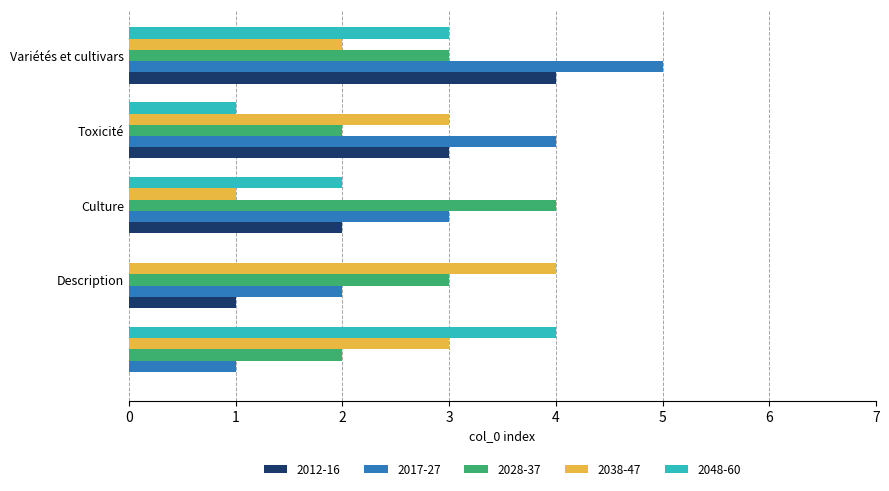

How many data points does each series have?

5